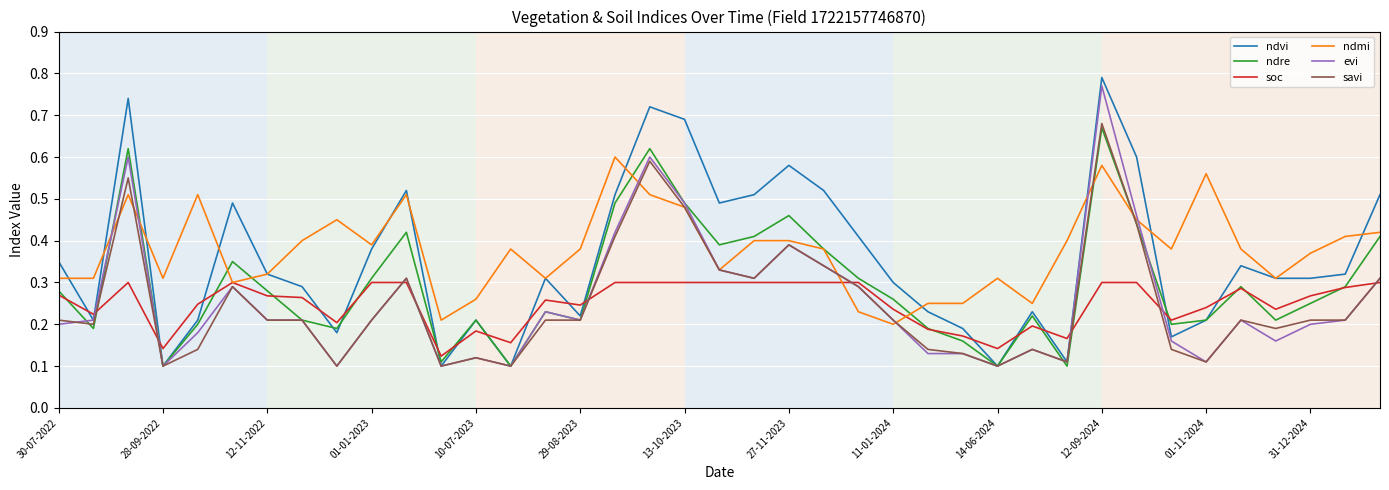

True or false: soc and evi cross at least once.

True